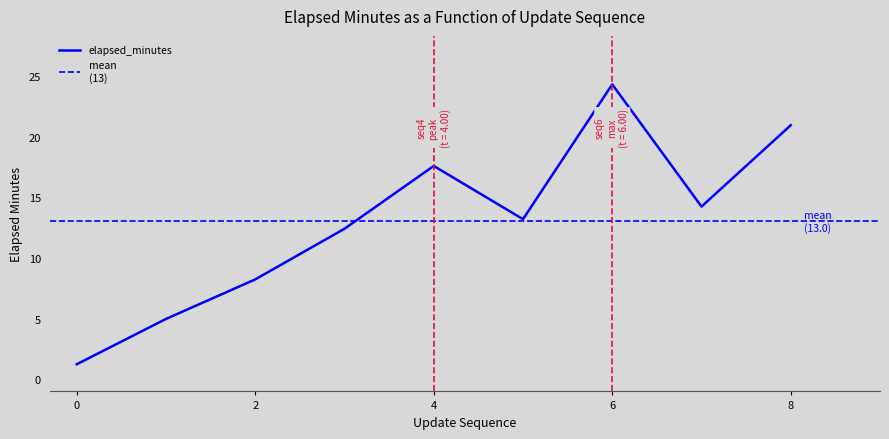

At which label does the data first exceed 13?

4